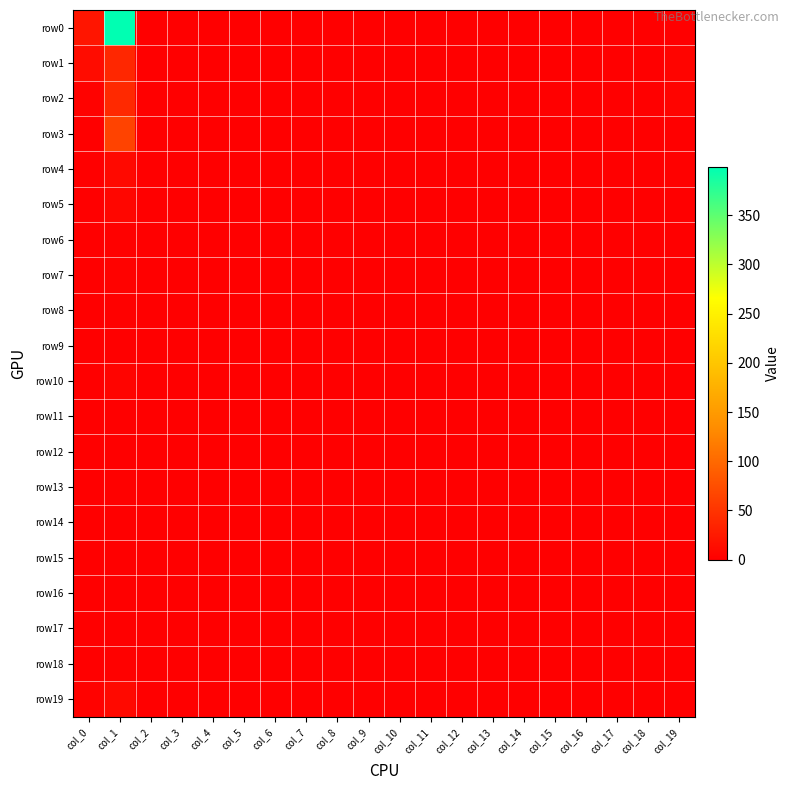

Reading right to left, extract all data points from this chart.

row0: col_19=0	col_18=0	col_17=1	col_16=0	col_15=0	col_14=0	col_13=0	col_12=0	col_11=0	col_10=0	col_9=0	col_8=0	col_7=0	col_6=0	col_5=0	col_4=0	col_3=0	col_2=1	col_1=399	col_0=21
row1: col_19=5	col_18=0	col_17=0	col_16=0	col_15=0	col_14=0	col_13=0	col_12=0	col_11=0	col_10=1	col_9=0	col_8=0	col_7=0	col_6=0	col_5=0	col_4=0	col_3=0	col_2=0	col_1=38	col_0=12
row2: col_19=4	col_18=0	col_17=0	col_16=0	col_15=0	col_14=0	col_13=0	col_12=0	col_11=0	col_10=0	col_9=0	col_8=0	col_7=0	col_6=0	col_5=0	col_4=0	col_3=0	col_2=0	col_1=40	col_0=3
row3: col_19=1	col_18=0	col_17=0	col_16=0	col_15=0	col_14=0	col_13=0	col_12=0	col_11=0	col_10=0	col_9=0	col_8=0	col_7=0	col_6=0	col_5=0	col_4=0	col_3=0	col_2=0	col_1=64	col_0=1
row4: col_19=2	col_18=0	col_17=0	col_16=0	col_15=0	col_14=0	col_13=0	col_12=0	col_11=0	col_10=0	col_9=0	col_8=0	col_7=0	col_6=0	col_5=0	col_4=0	col_3=0	col_2=0	col_1=9	col_0=1
row5: col_19=0	col_18=0	col_17=0	col_16=0	col_15=0	col_14=0	col_13=0	col_12=0	col_11=0	col_10=0	col_9=0	col_8=0	col_7=0	col_6=0	col_5=0	col_4=0	col_3=0	col_2=0	col_1=7	col_0=1
row6: col_19=0	col_18=0	col_17=0	col_16=0	col_15=0	col_14=0	col_13=0	col_12=0	col_11=0	col_10=0	col_9=0	col_8=0	col_7=0	col_6=0	col_5=0	col_4=0	col_3=0	col_2=0	col_1=2	col_0=0
row7: col_19=0	col_18=0	col_17=0	col_16=0	col_15=0	col_14=0	col_13=0	col_12=0	col_11=0	col_10=0	col_9=0	col_8=0	col_7=0	col_6=0	col_5=0	col_4=0	col_3=0	col_2=0	col_1=3	col_0=1
row8: col_19=0	col_18=0	col_17=0	col_16=0	col_15=0	col_14=0	col_13=0	col_12=0	col_11=0	col_10=0	col_9=0	col_8=0	col_7=0	col_6=0	col_5=0	col_4=0	col_3=0	col_2=0	col_1=2	col_0=0
row9: col_19=0	col_18=0	col_17=0	col_16=0	col_15=0	col_14=0	col_13=0	col_12=0	col_11=0	col_10=0	col_9=0	col_8=0	col_7=0	col_6=0	col_5=0	col_4=0	col_3=0	col_2=0	col_1=0	col_0=0
row10: col_19=0	col_18=0	col_17=0	col_16=0	col_15=0	col_14=0	col_13=0	col_12=0	col_11=0	col_10=0	col_9=0	col_8=0	col_7=0	col_6=0	col_5=0	col_4=0	col_3=0	col_2=0	col_1=5	col_0=0
row11: col_19=0	col_18=0	col_17=0	col_16=0	col_15=0	col_14=0	col_13=0	col_12=0	col_11=0	col_10=0	col_9=0	col_8=0	col_7=0	col_6=0	col_5=0	col_4=0	col_3=0	col_2=0	col_1=1	col_0=1
row12: col_19=0	col_18=0	col_17=0	col_16=0	col_15=0	col_14=0	col_13=0	col_12=0	col_11=0	col_10=0	col_9=0	col_8=0	col_7=0	col_6=0	col_5=0	col_4=0	col_3=0	col_2=0	col_1=0	col_0=0
row13: col_19=0	col_18=0	col_17=0	col_16=0	col_15=0	col_14=0	col_13=0	col_12=0	col_11=0	col_10=0	col_9=0	col_8=0	col_7=0	col_6=0	col_5=0	col_4=0	col_3=0	col_2=0	col_1=2	col_0=1
row14: col_19=0	col_18=0	col_17=0	col_16=0	col_15=0	col_14=0	col_13=0	col_12=0	col_11=0	col_10=0	col_9=0	col_8=0	col_7=0	col_6=0	col_5=0	col_4=0	col_3=0	col_2=0	col_1=1	col_0=0
row15: col_19=0	col_18=0	col_17=0	col_16=0	col_15=0	col_14=0	col_13=0	col_12=0	col_11=0	col_10=0	col_9=0	col_8=0	col_7=0	col_6=0	col_5=0	col_4=0	col_3=0	col_2=0	col_1=0	col_0=0
row16: col_19=0	col_18=0	col_17=0	col_16=0	col_15=0	col_14=0	col_13=0	col_12=0	col_11=0	col_10=0	col_9=0	col_8=0	col_7=0	col_6=0	col_5=0	col_4=0	col_3=0	col_2=0	col_1=0	col_0=0
row17: col_19=0	col_18=0	col_17=0	col_16=0	col_15=0	col_14=0	col_13=0	col_12=0	col_11=0	col_10=0	col_9=0	col_8=0	col_7=0	col_6=0	col_5=0	col_4=0	col_3=0	col_2=0	col_1=0	col_0=0
row18: col_19=0	col_18=0	col_17=0	col_16=0	col_15=0	col_14=0	col_13=0	col_12=0	col_11=0	col_10=0	col_9=0	col_8=0	col_7=0	col_6=0	col_5=0	col_4=0	col_3=0	col_2=0	col_1=2	col_0=0
row19: col_19=0	col_18=0	col_17=0	col_16=0	col_15=0	col_14=0	col_13=0	col_12=0	col_11=0	col_10=0	col_9=0	col_8=0	col_7=0	col_6=0	col_5=0	col_4=0	col_3=0	col_2=0	col_1=10	col_0=3